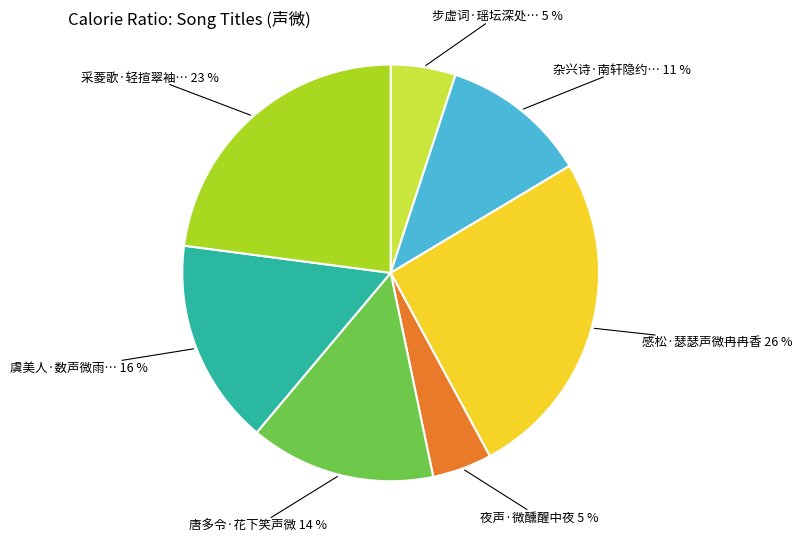

Is there a majority slice in this chart?

No